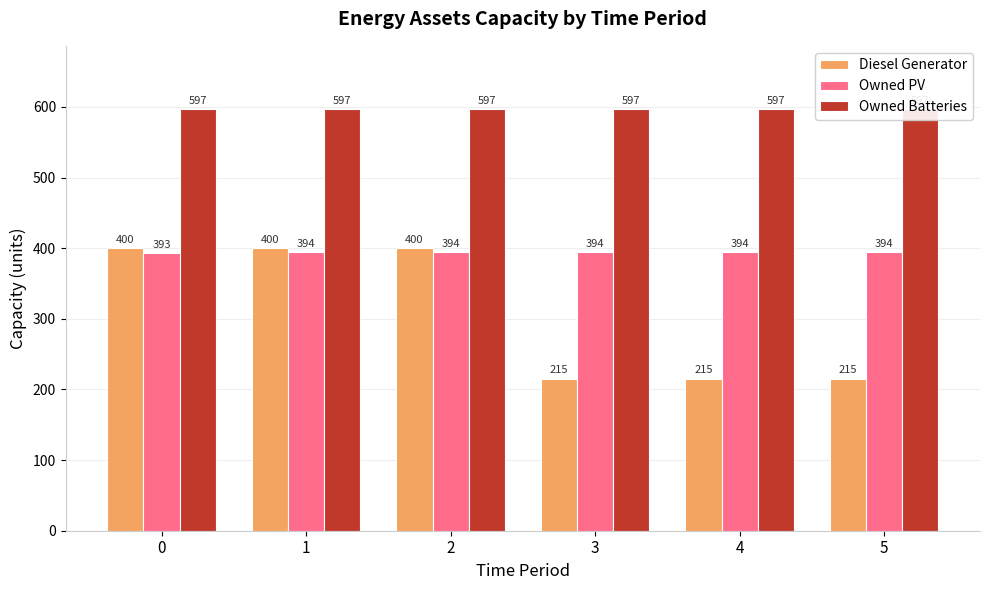

How many bars are there in each group?

3